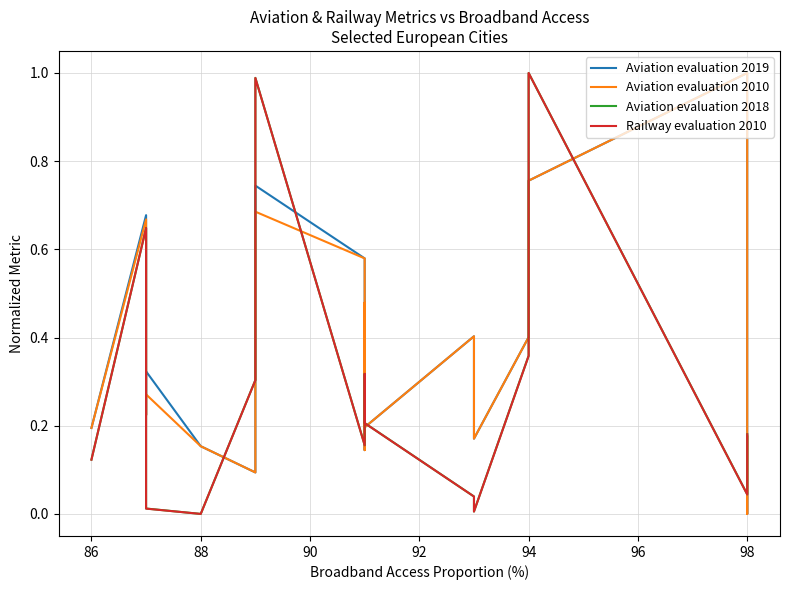

Which series has the widest spread of values?

Aviation evaluation 2019